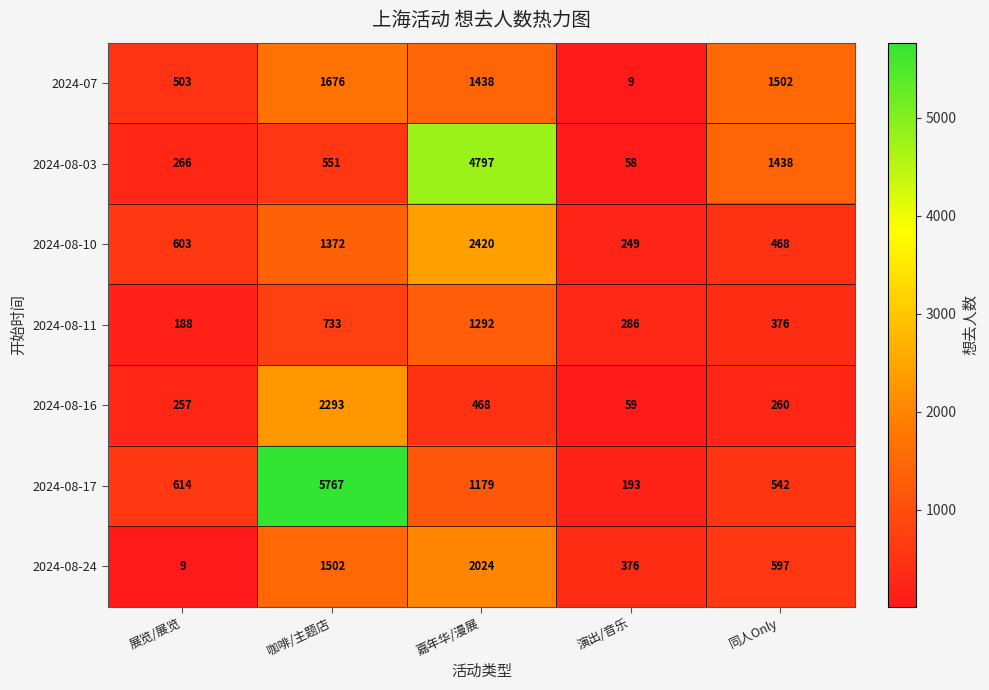

Count the number of data series in this chart.

7